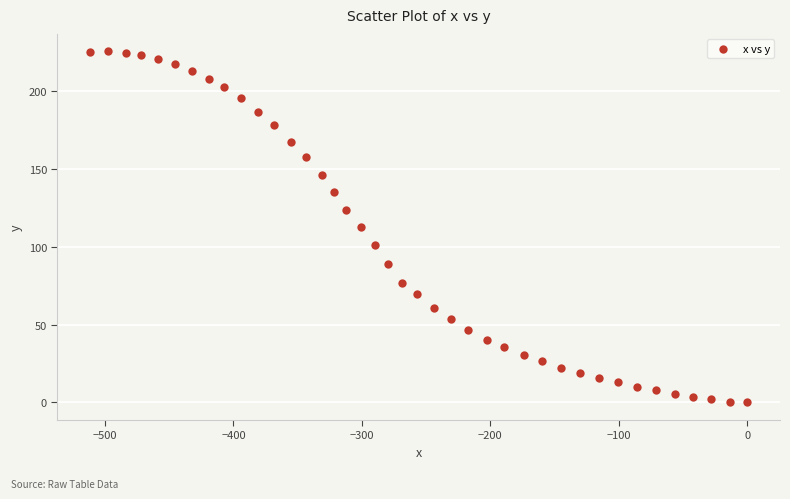

What is the range of Y values (max minus min)?

225.2